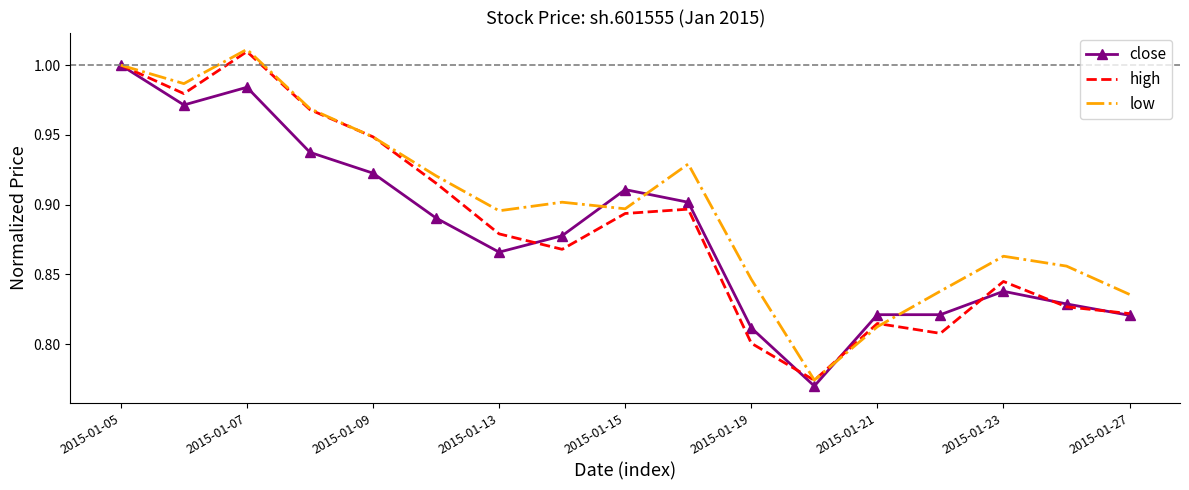

Which series has the largest total across all categories?

low